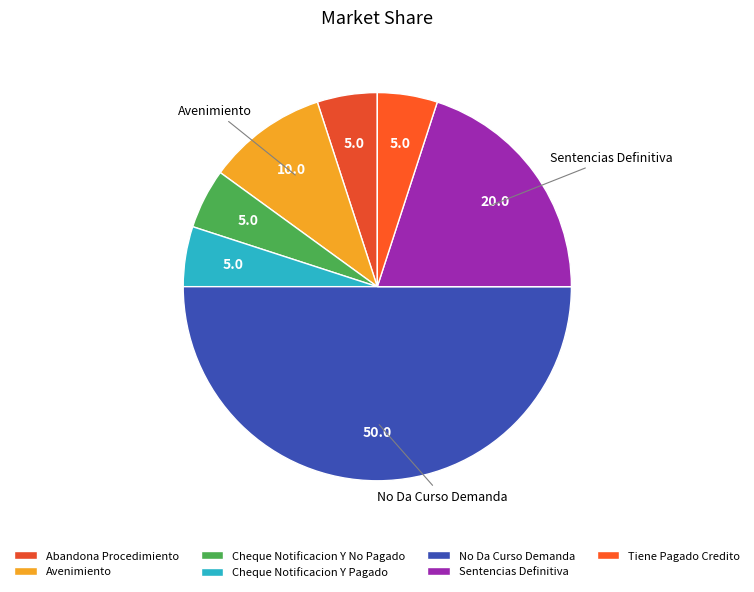

To the nearest percent, what portion does Cheque Notificacion Y Pagado represent?

5%